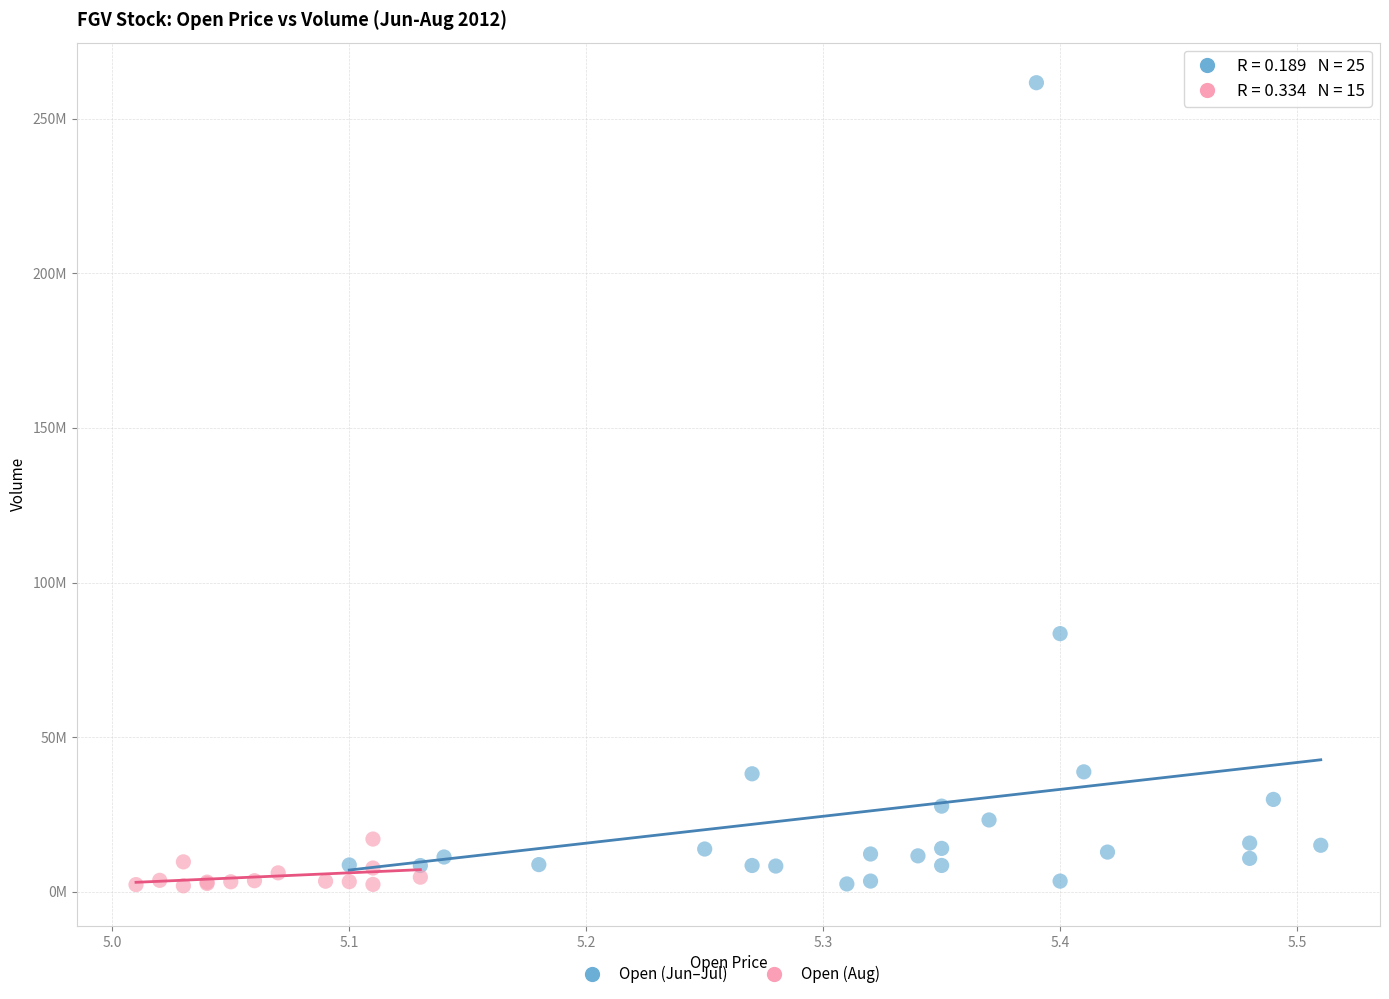

What are all the series names shown in the legend?

Open (Jun–Jul), Open (Aug)